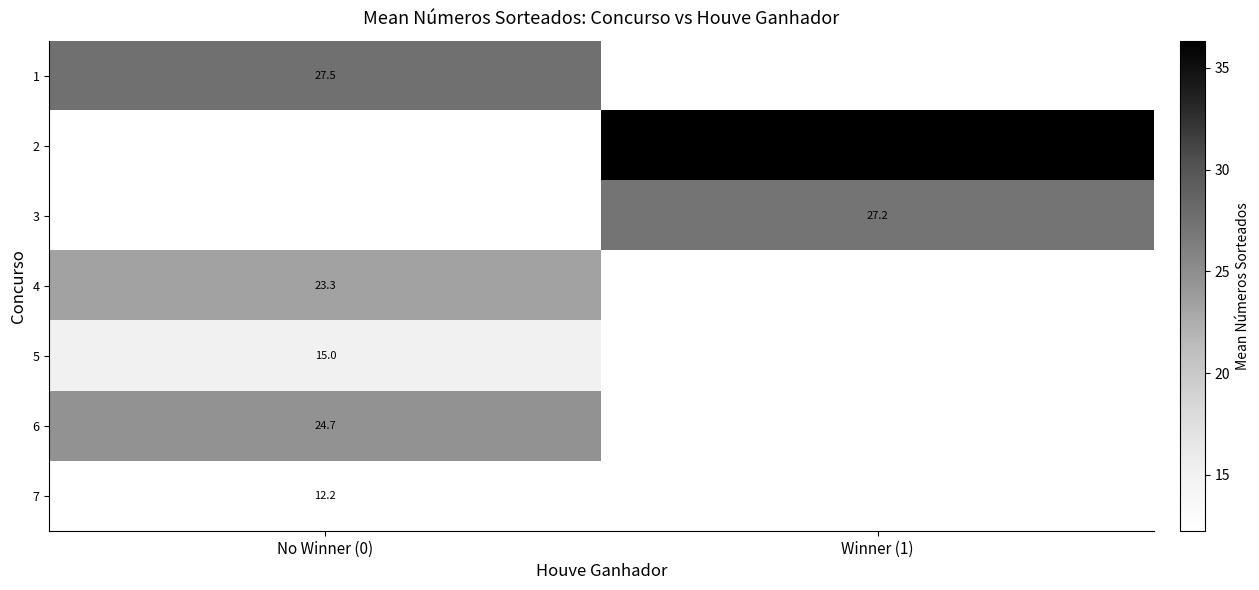

Which label corresponds to the smallest value in the chart?

No Winner (0)